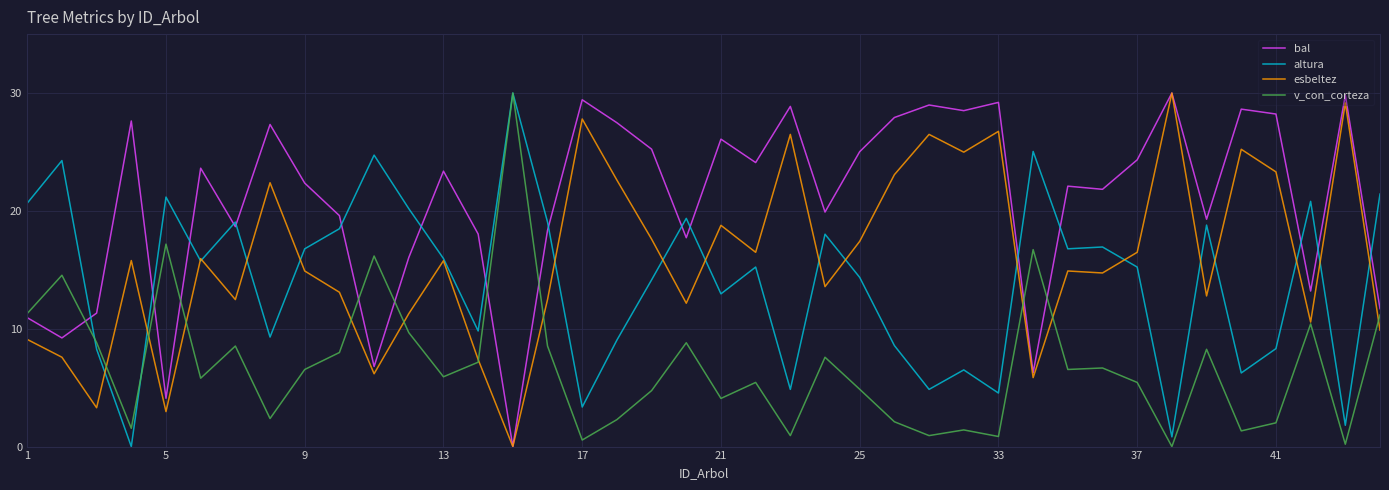

In bal, how many points are lower than both neighbors (excluding endpoints)?

13